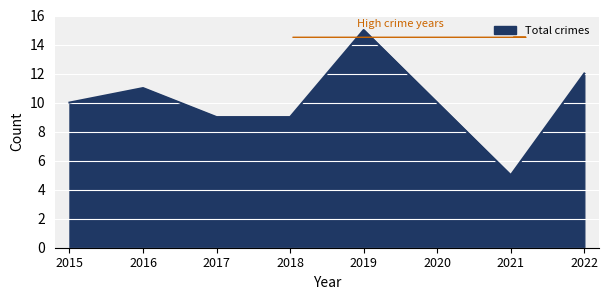

What is the sum of the values at 2015 and 2019?

25